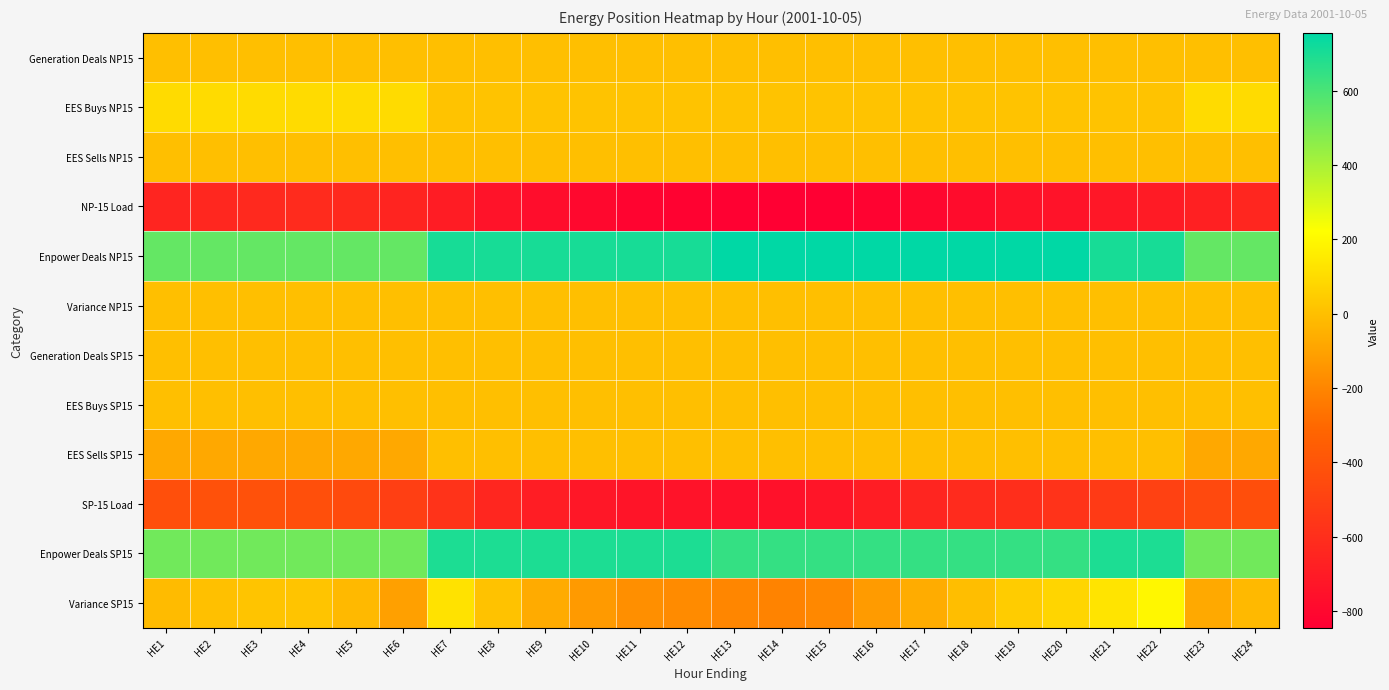

At how many categories does at least one series exceed 191?

24